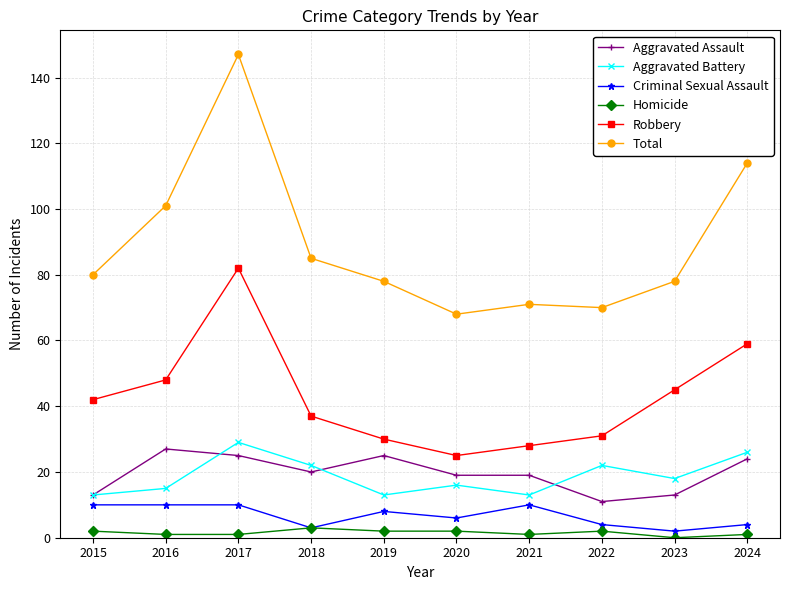

True or false: Aggravated Battery and Criminal Sexual Assault intersect in this chart.

False